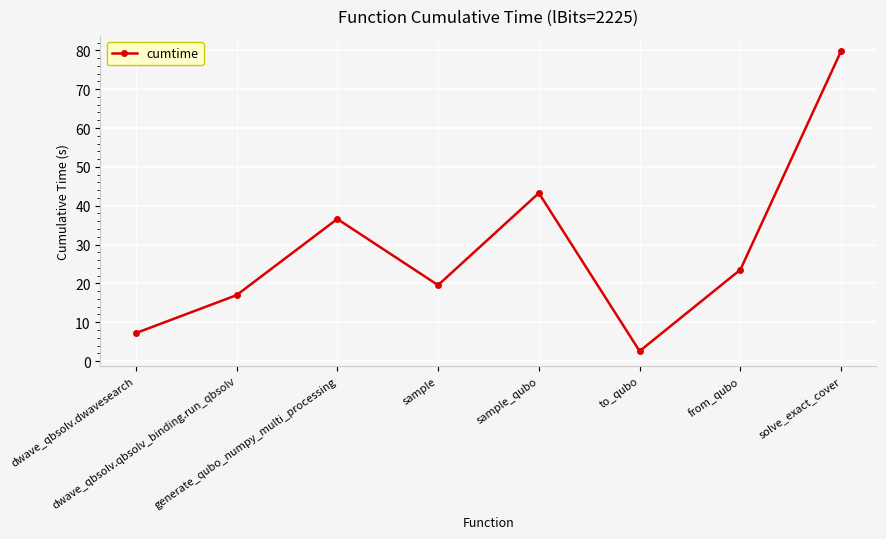

Which has a higher value, generate_qubo_numpy_multi_processing or sample?

generate_qubo_numpy_multi_processing